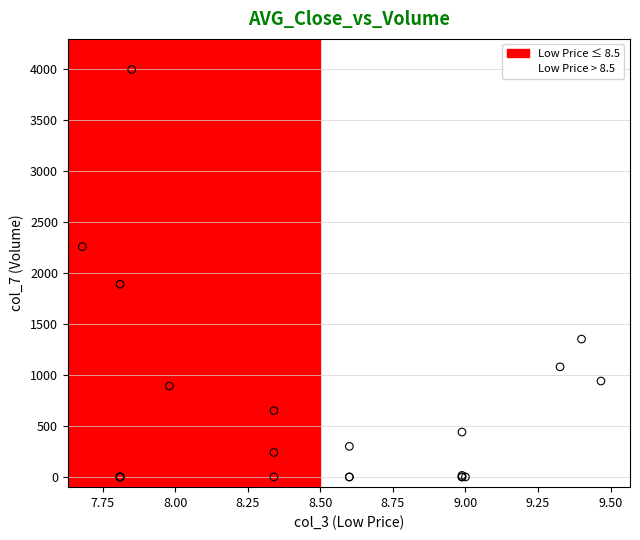

What are all the series names shown in the legend?

Low Price ≤ 8.5, Low Price > 8.5